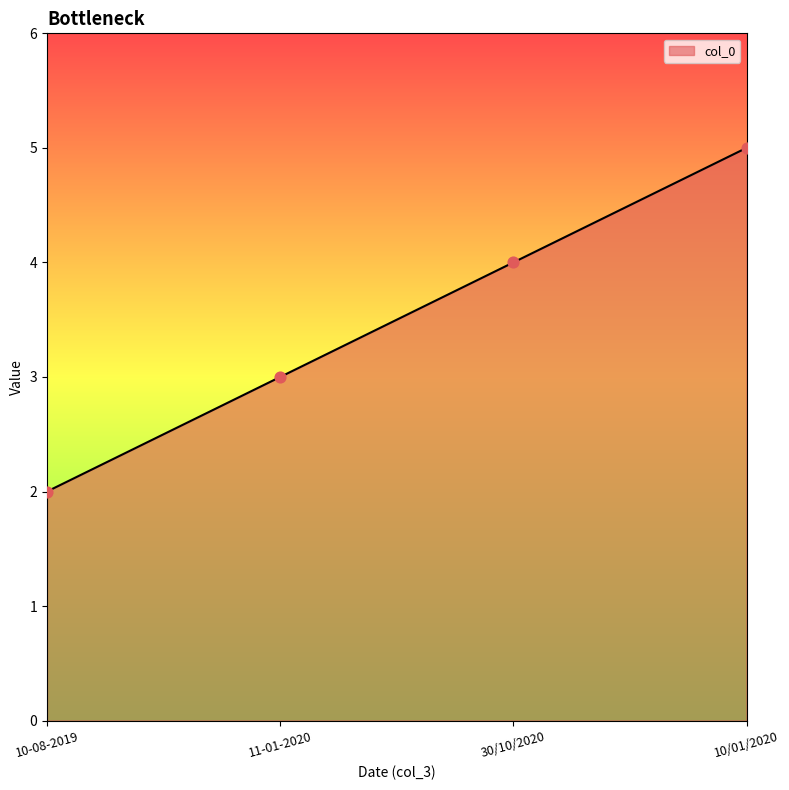

What is the change in value from 11-01-2020 to 30/10/2020?

+1